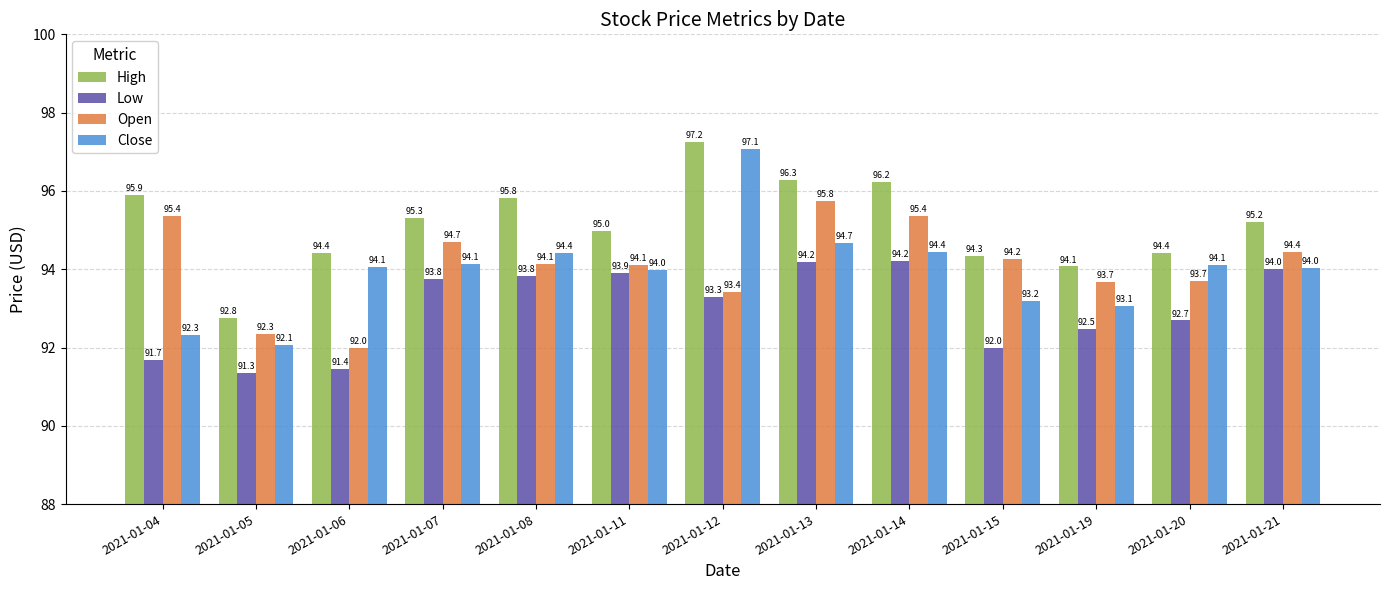

At which label does High first exceed 95?

2021-01-04